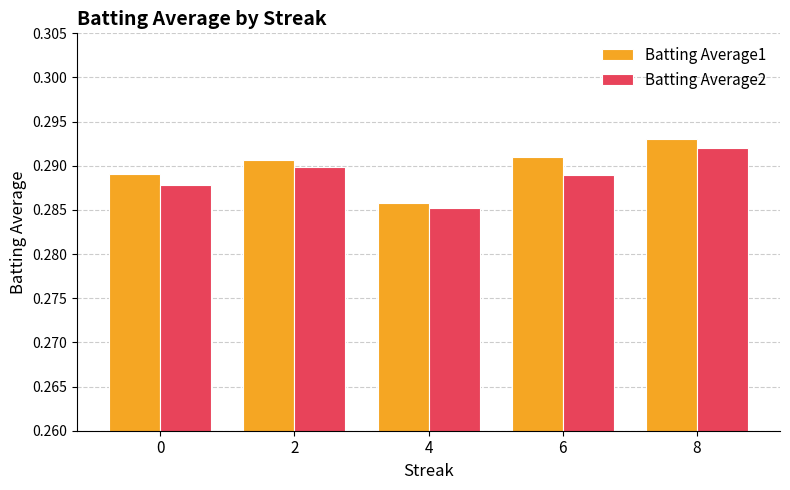

What is the sum of all Batting Average1 values?

1.4